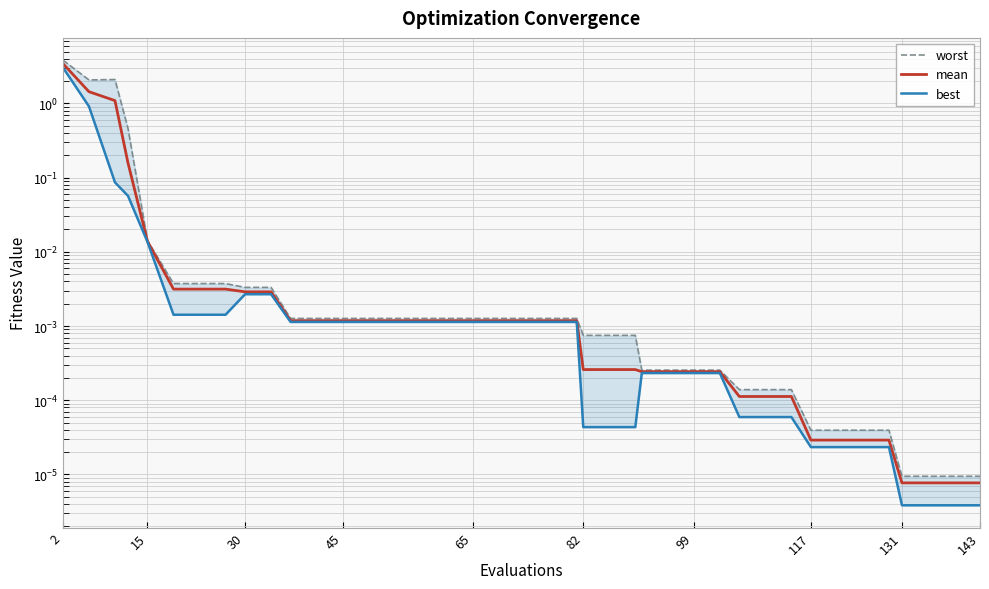

True or false: mean and worst cross at least once.

False